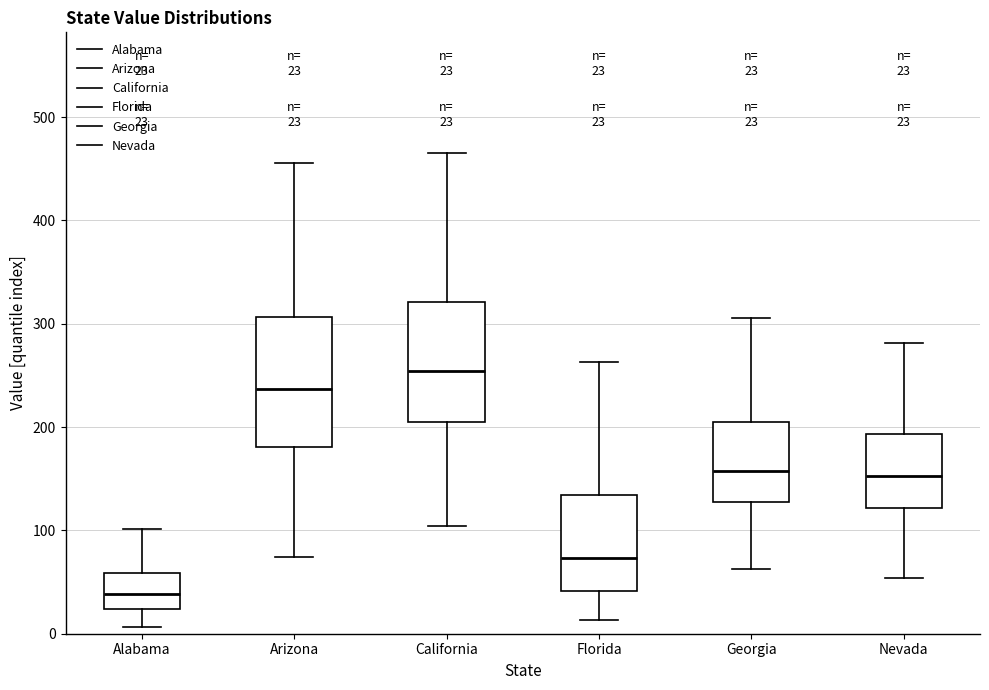

Which box's median line is the highest?

California